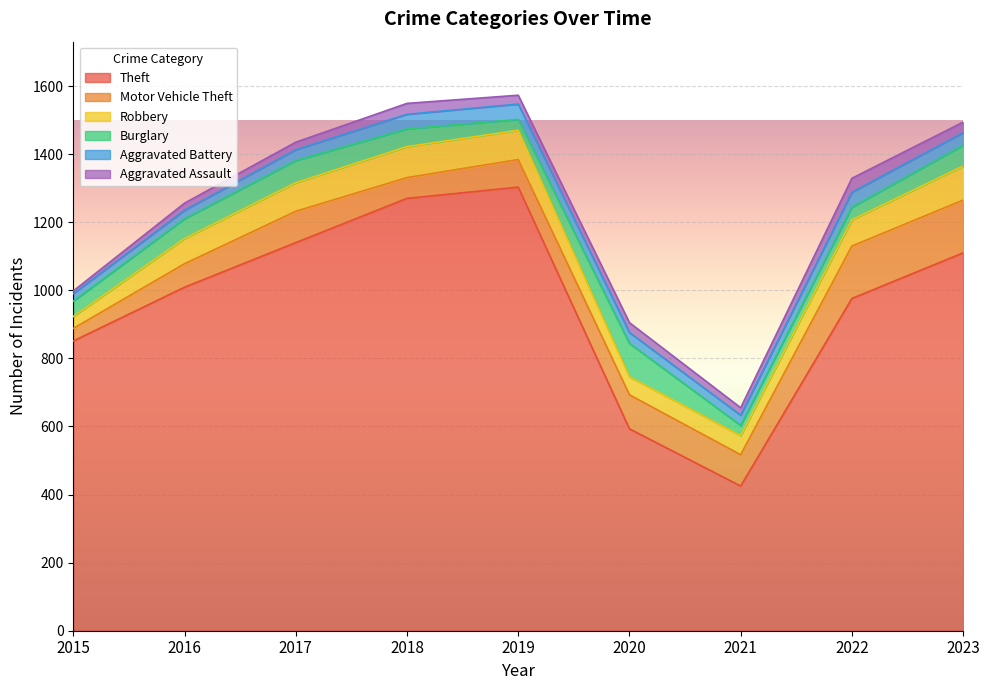

At how many categories does at least one series exceed 1239?

2